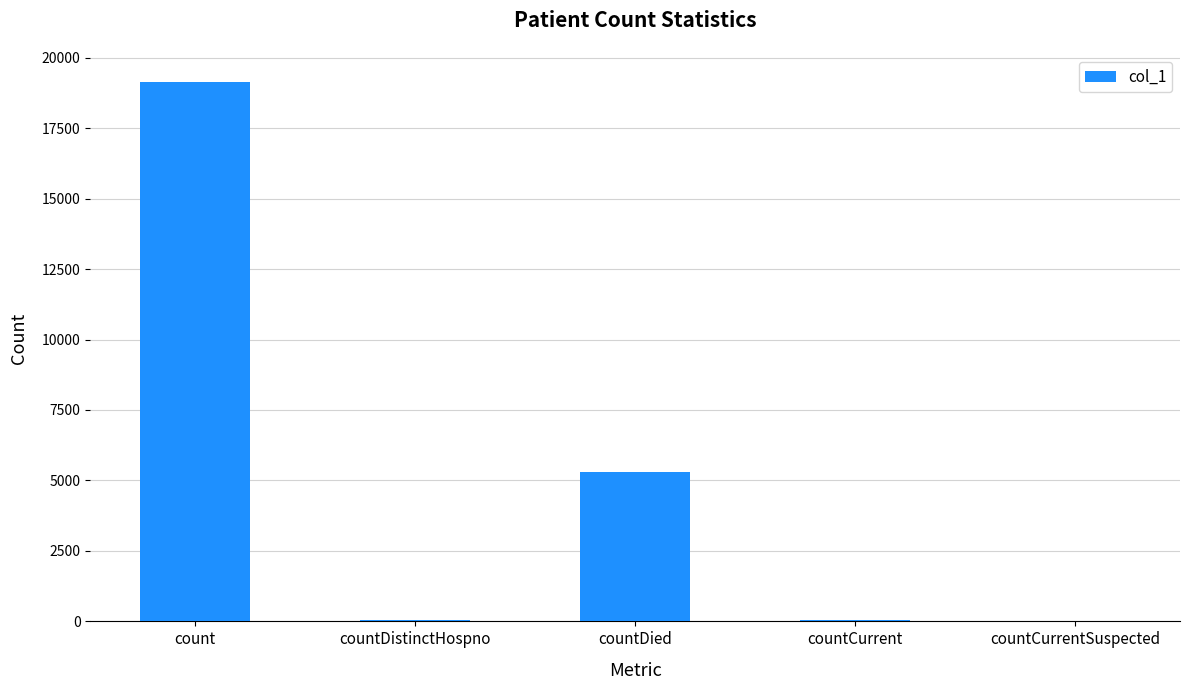

What is the change in value from countDistinctHospno to countCurrentSuspected?

-32